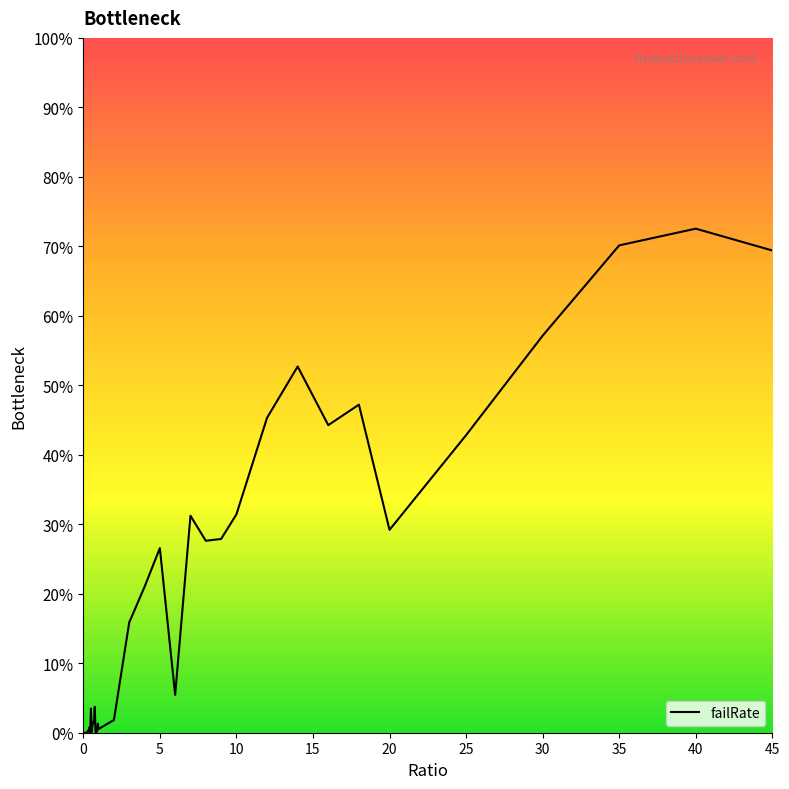

How many lines are shown in the chart?

1